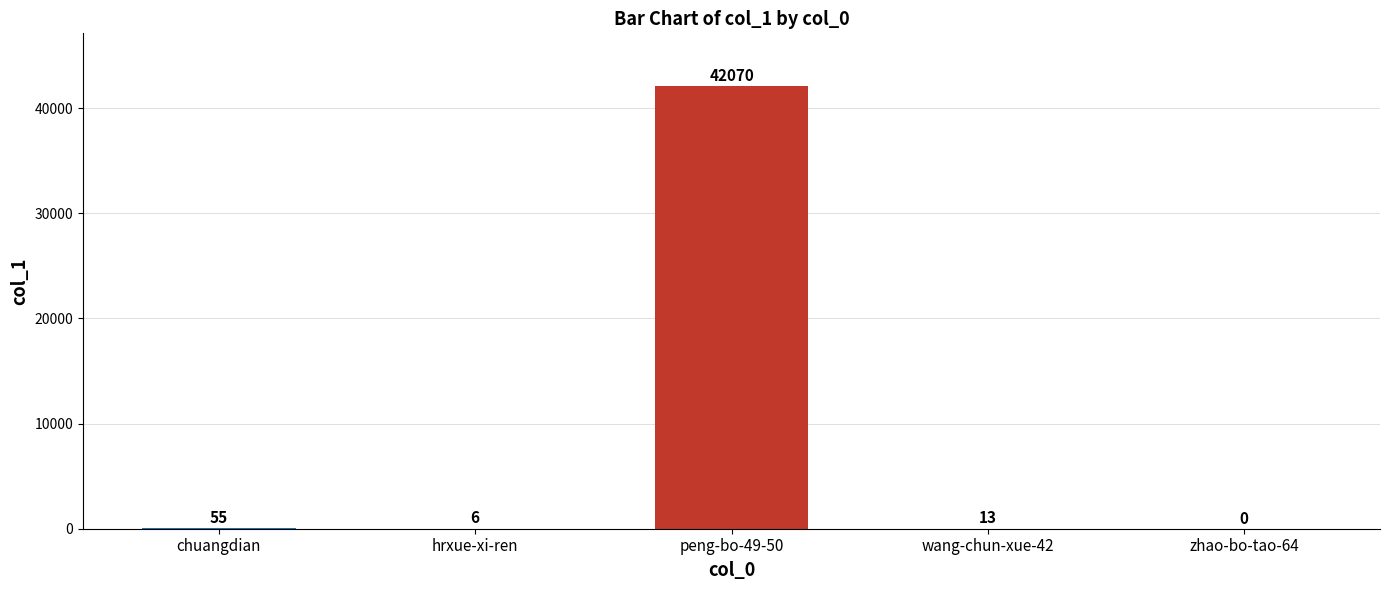

What is the sum of the values at peng-bo-49-50 and zhao-bo-tao-64?

42070